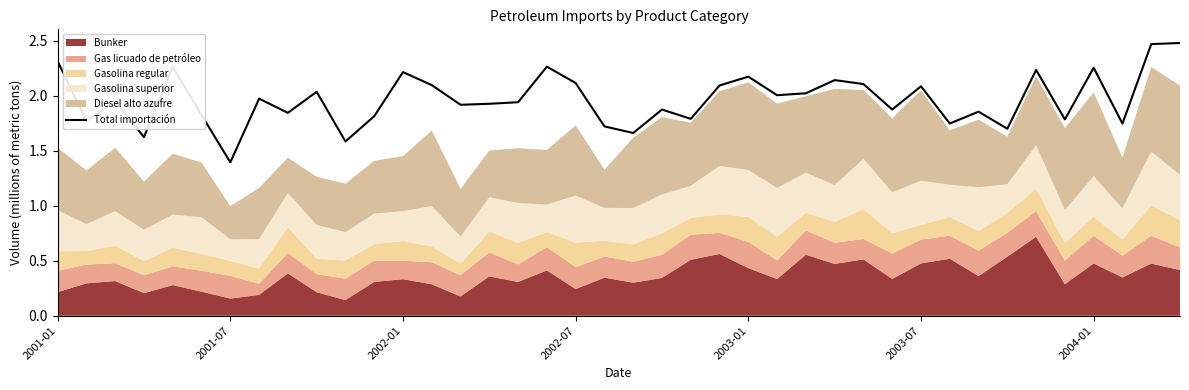

Where is Total importación nearest to the value 1?

2001-07